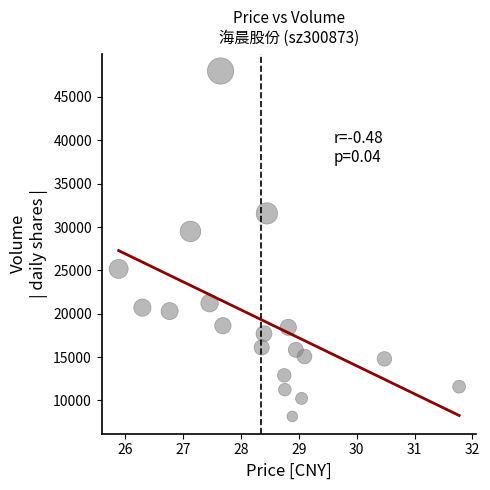

What Y value in the scatter plot is closest to 28074?

29494